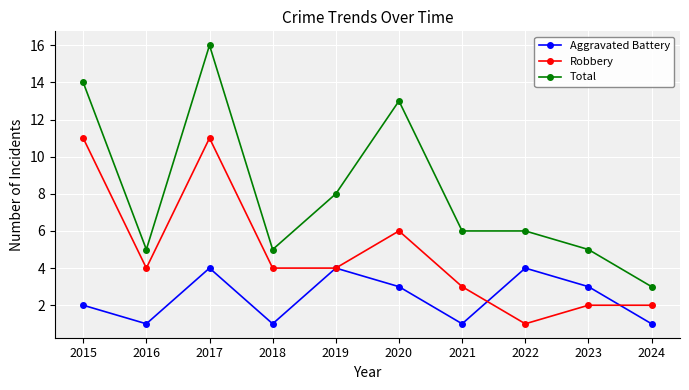

What is the approximate value of Aggravated Battery at 2024?

1